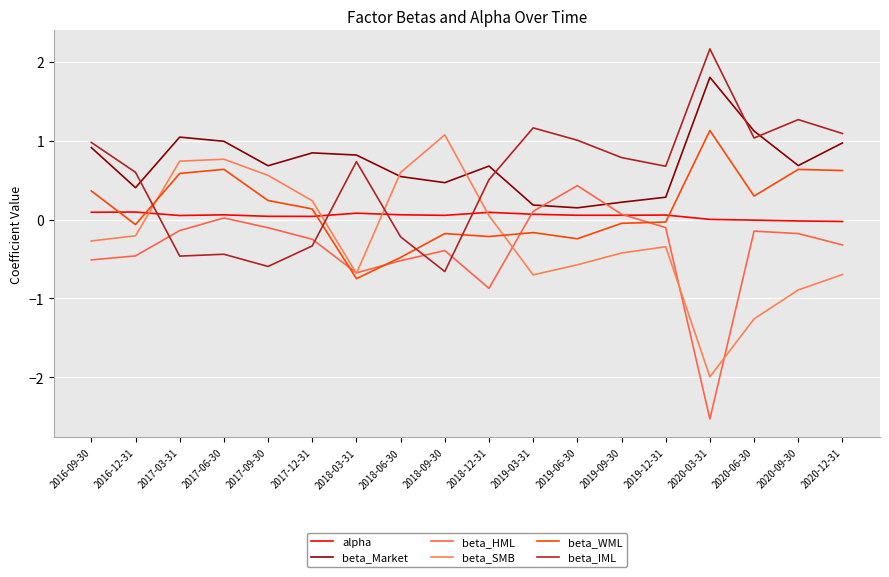

What is the lowest value of the beta_WML series?

-0.7